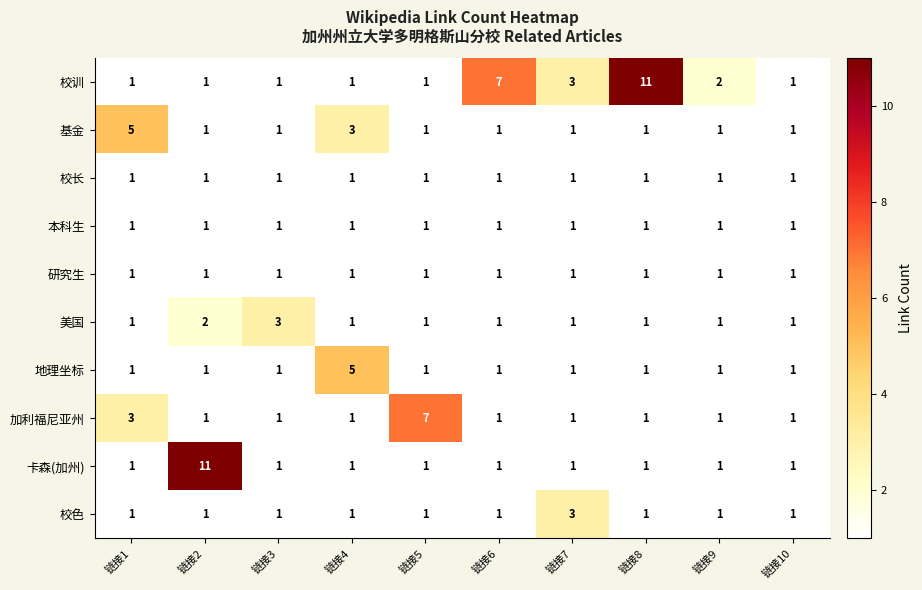

At which category is the sum across all series the highest?

链接2